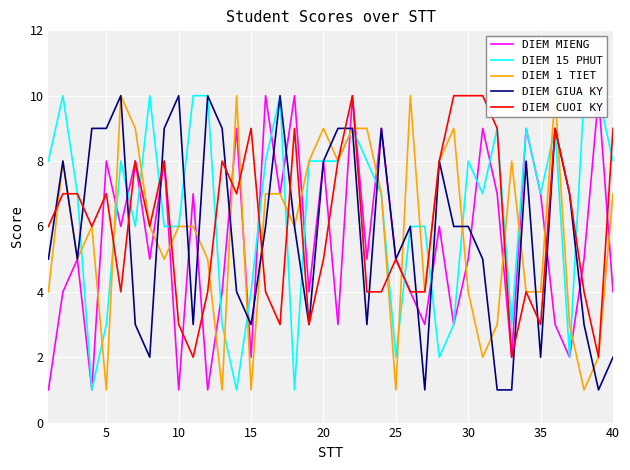

What is the value of the DIEM GIUA KY point at the 27th from the left?

1